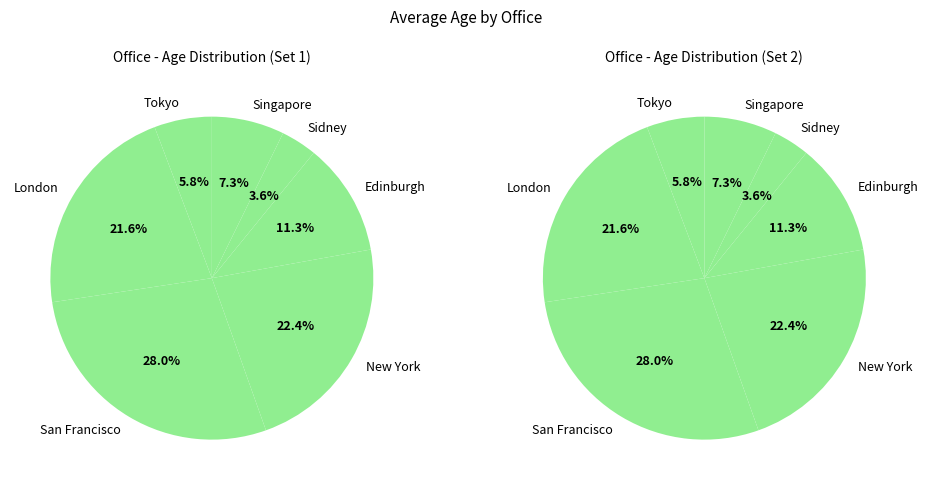

What is the largest slice in the pie chart?

San Francisco